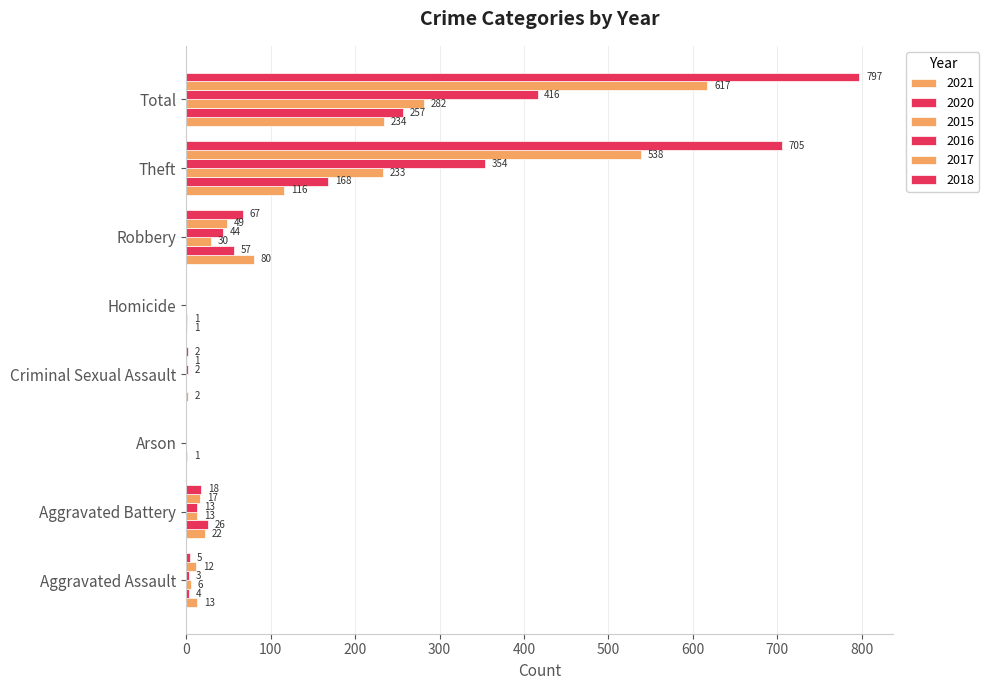

Count the number of data series in this chart.

6